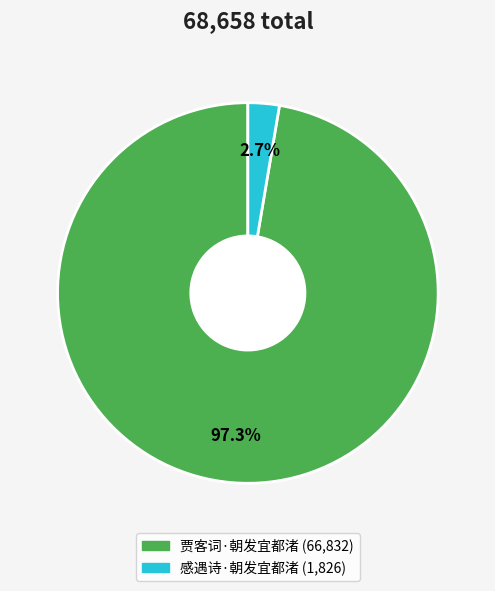

Which category has the smallest portion of the pie?

感遇诗·朝发宜都渚